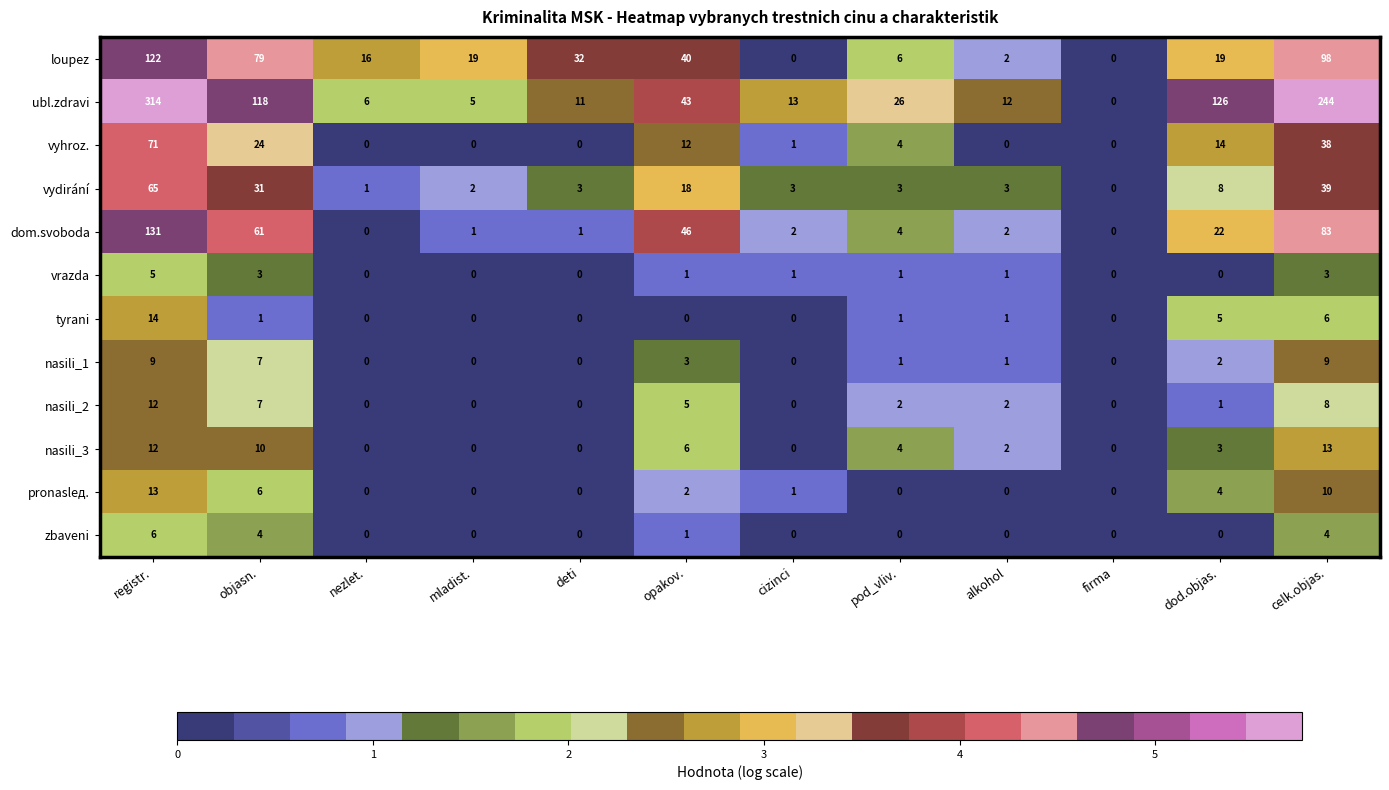

The zbaveni series shows 2 at celk.objas.. True or false?

False